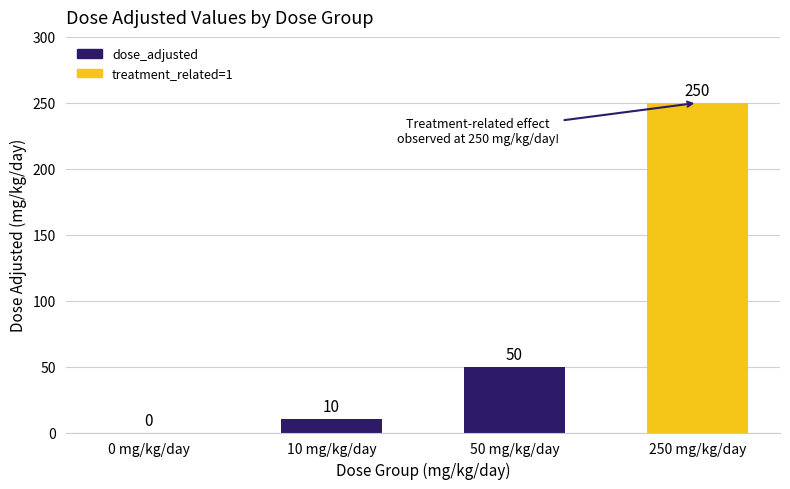

What is the ratio of the value at 50 mg/kg/day to the value at 250 mg/kg/day?

0.2